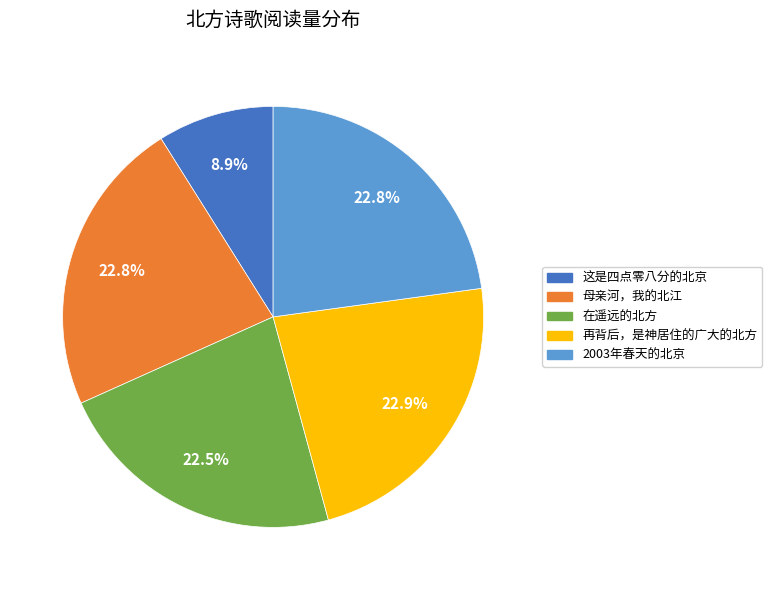

What is the total percentage of 在遥远的北方 and 2003年春天的北京?

45.3%